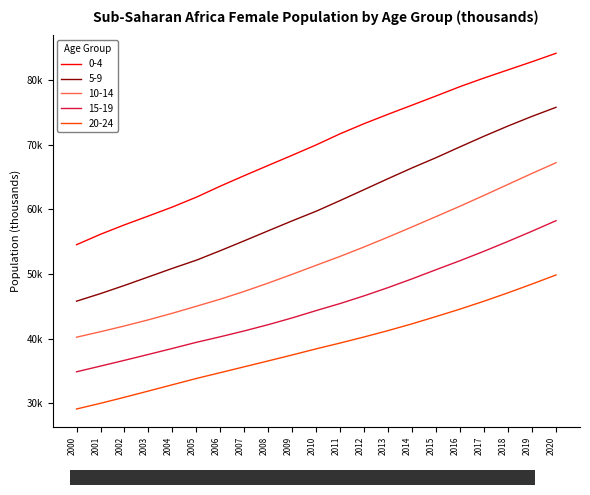

Which label corresponds to the largest value in the chart?

2020